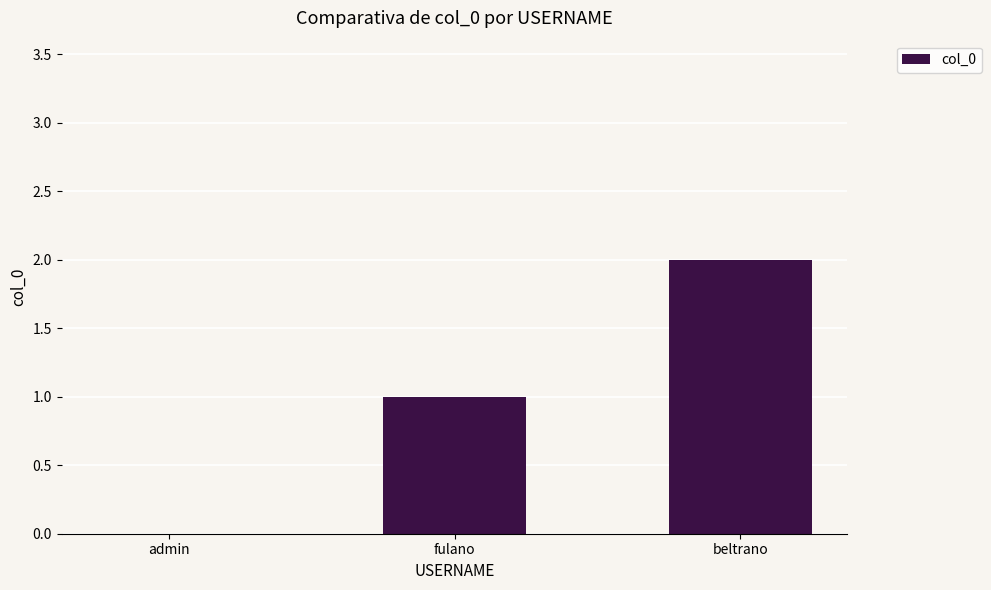

What is the difference between the values at fulano and beltrano?

1